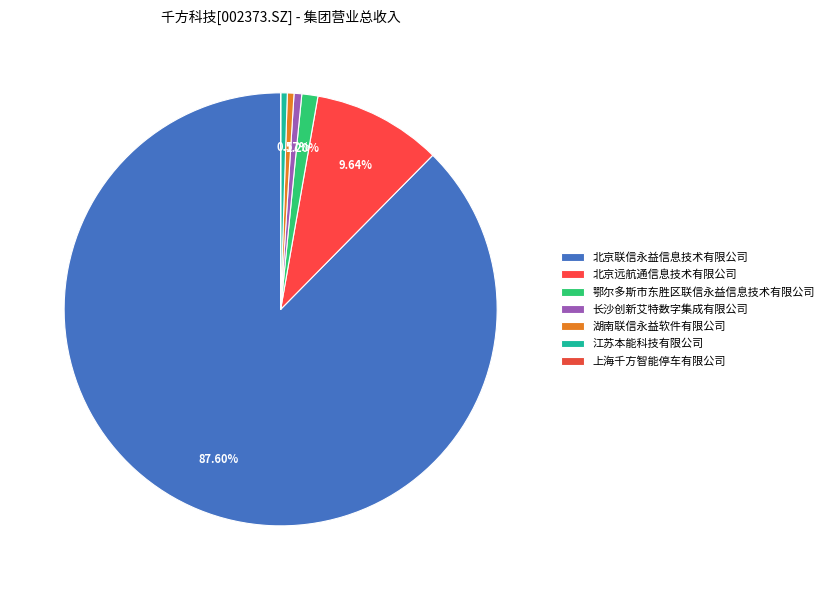

Count the number of slices in the pie.

7